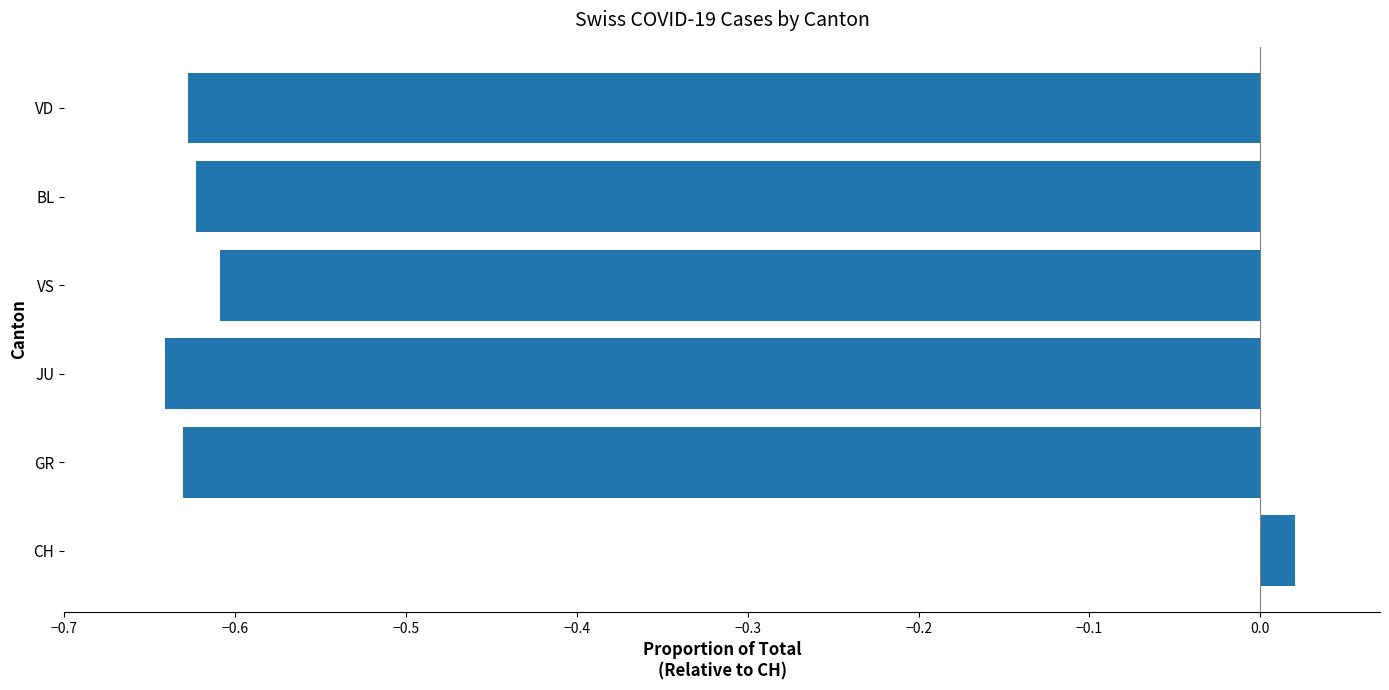

Are the bars horizontal?

Yes